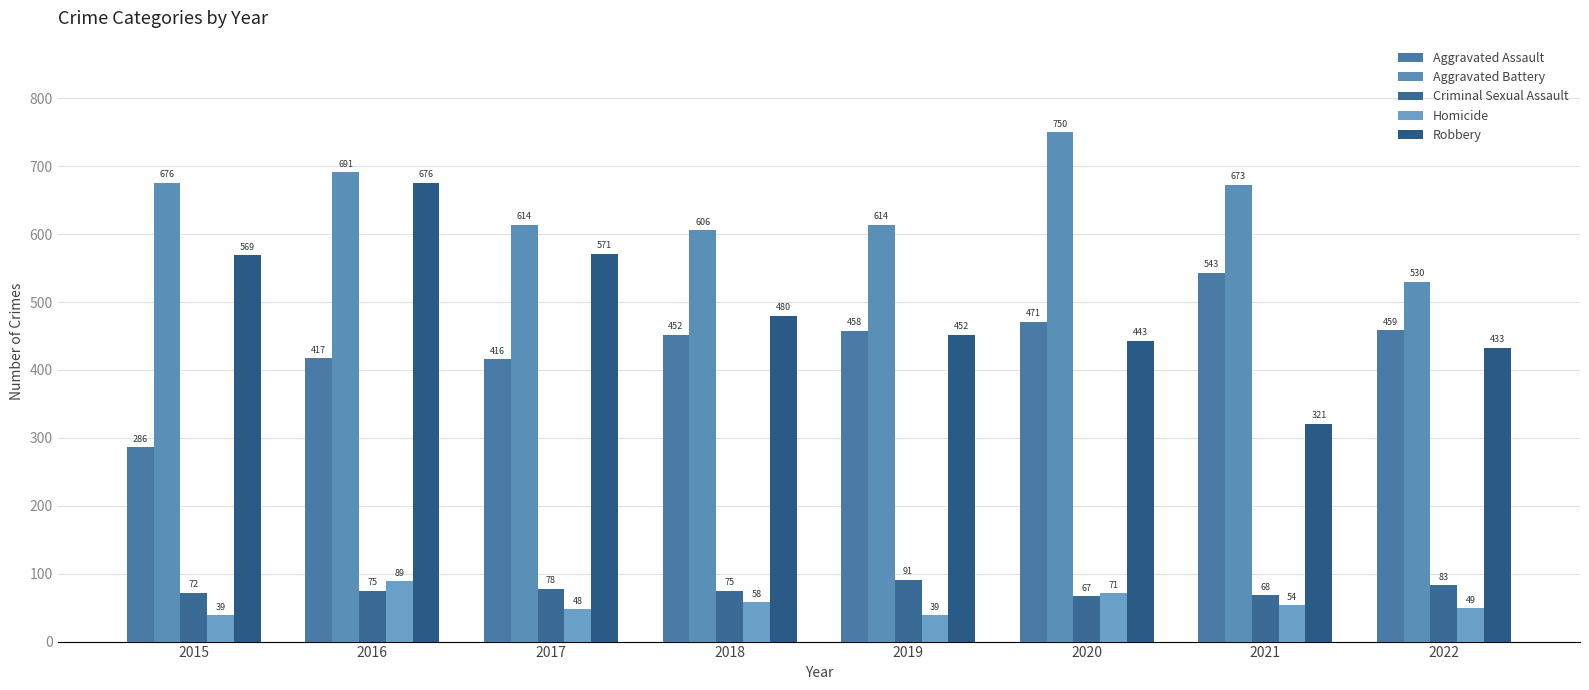

Count the number of data series in this chart.

5